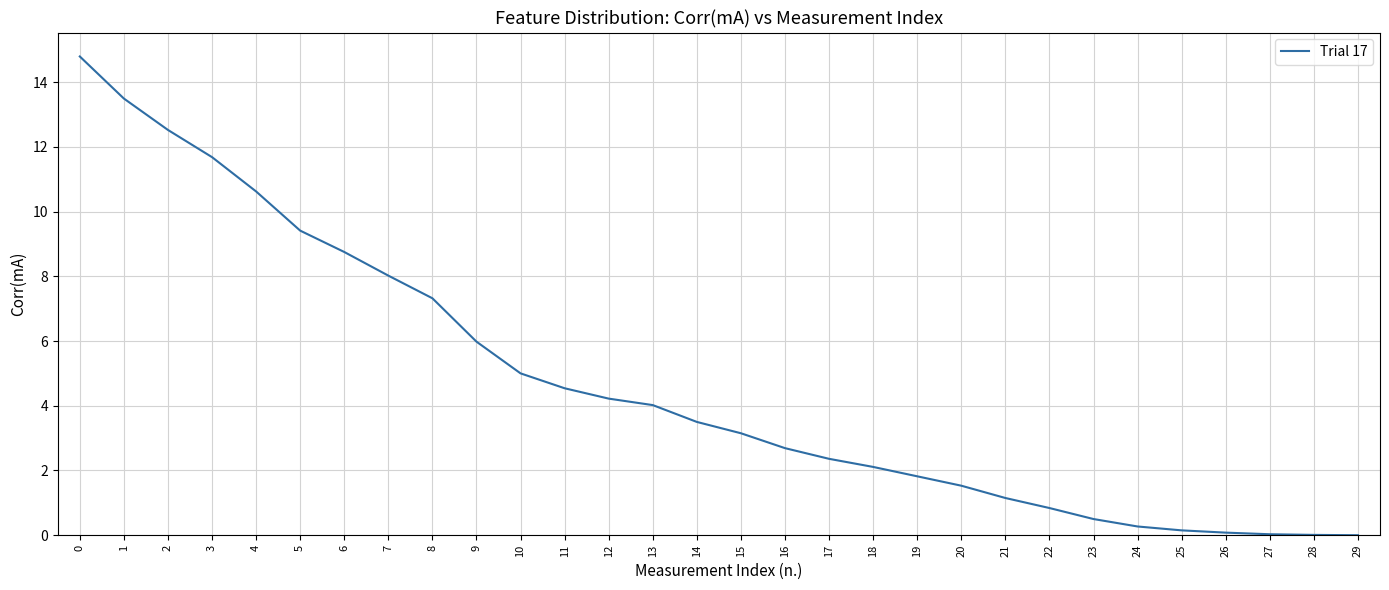

What is the greatest value displayed?

14.8